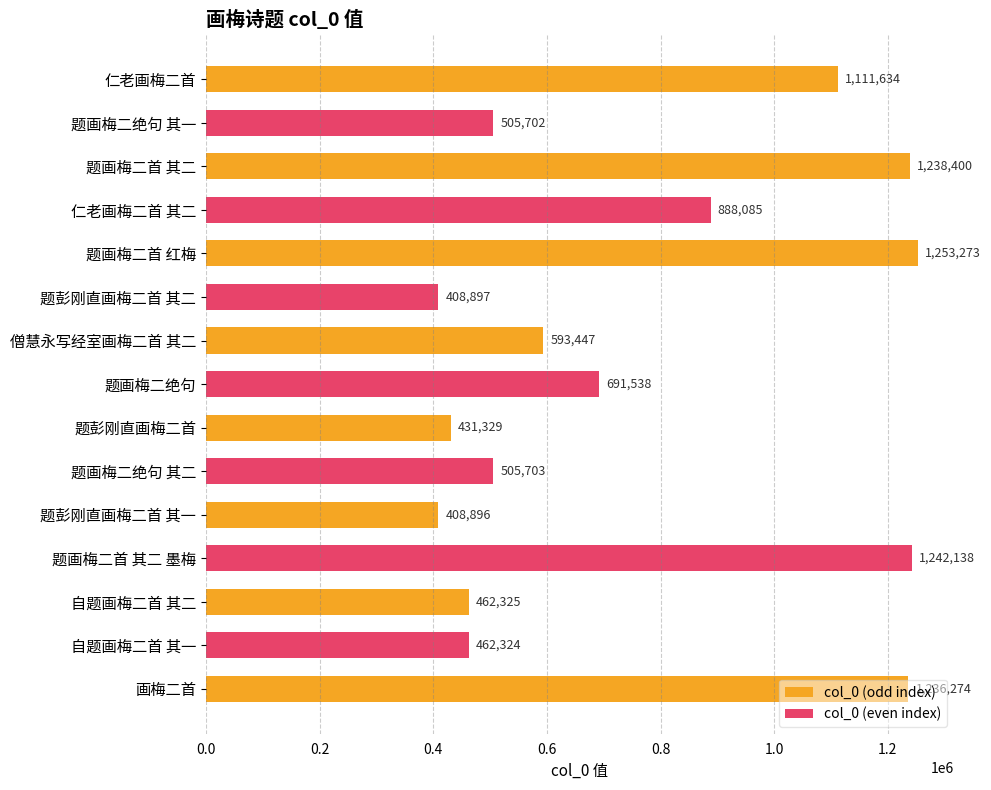

What value does the data have at 题彭刚直画梅二首 其一?

408896